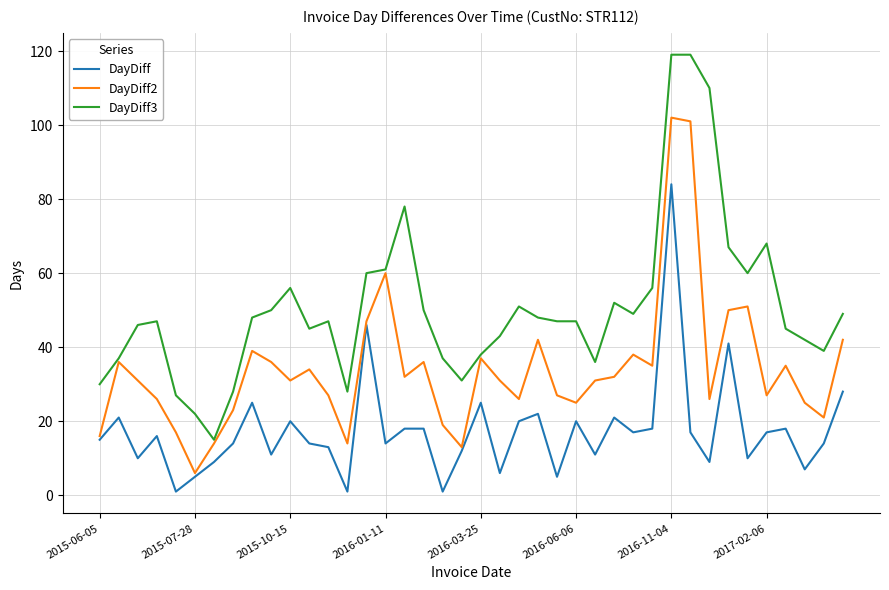

Count the number of data series in this chart.

3